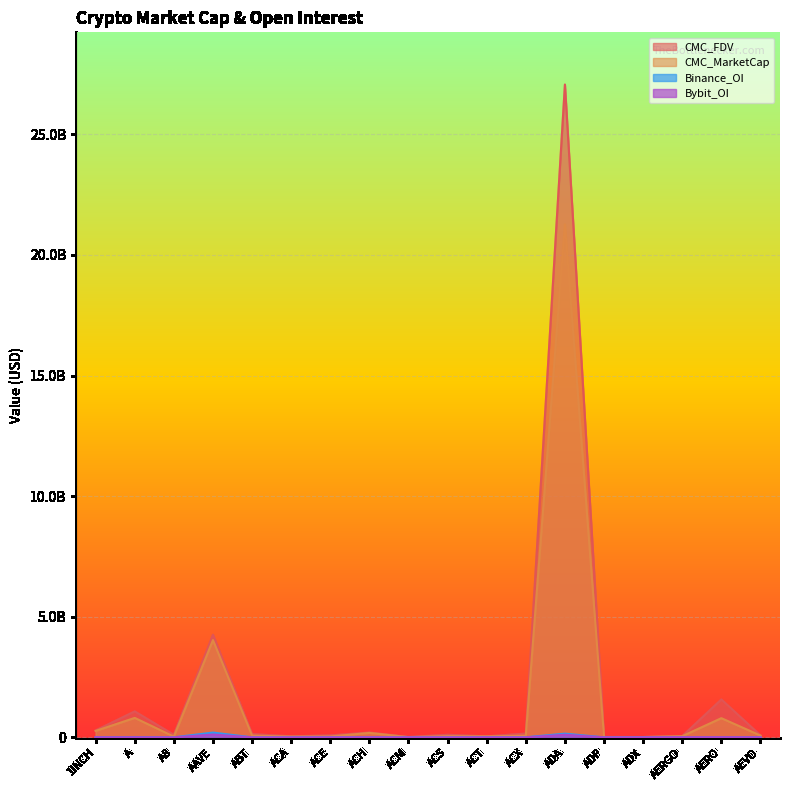

What is the greatest value displayed?

27063929500.2